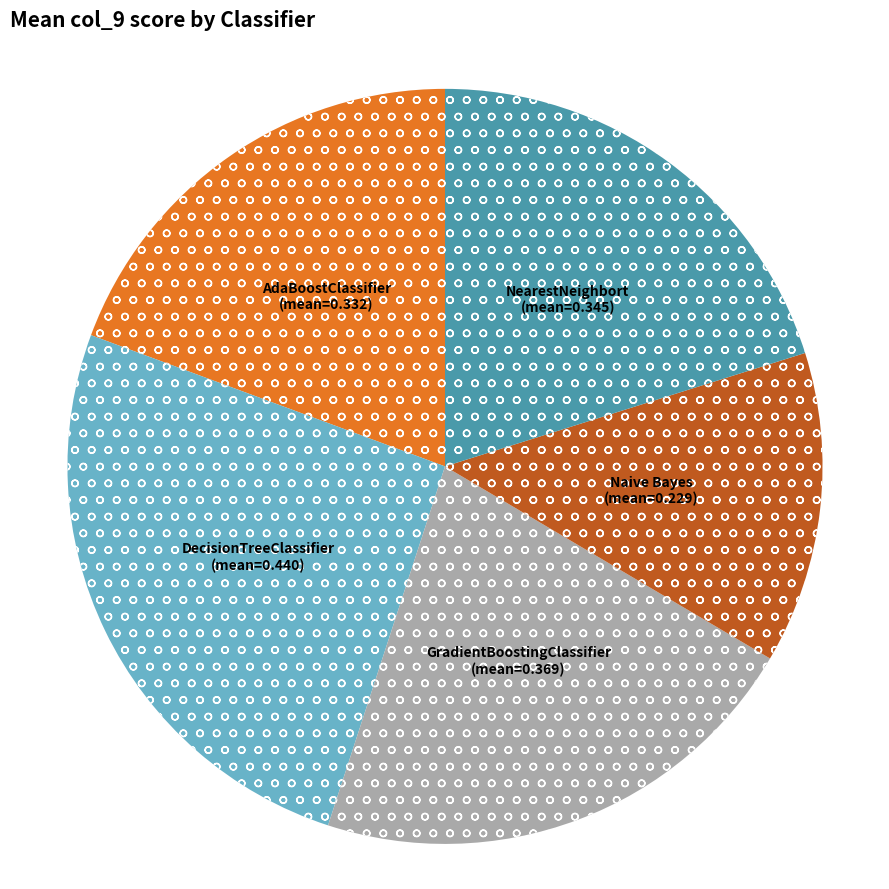

Does any single category account for the majority?

No